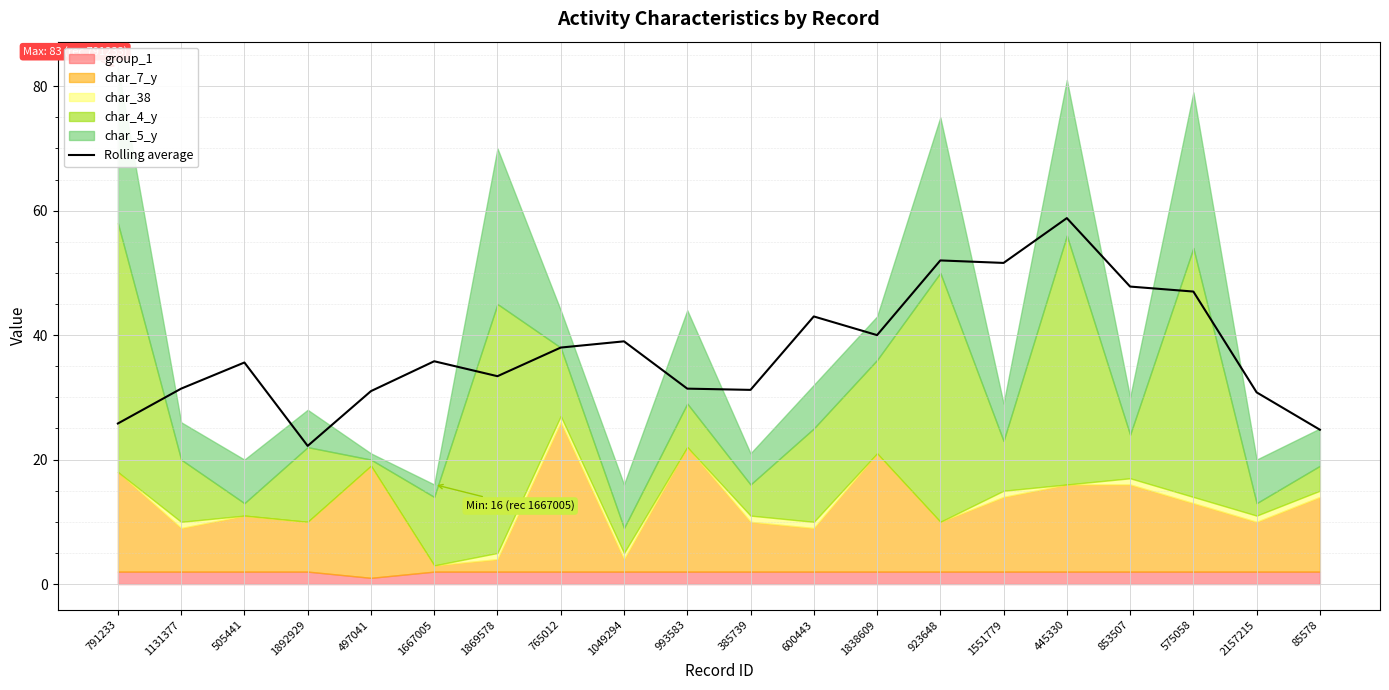

What is the average value?

37.5